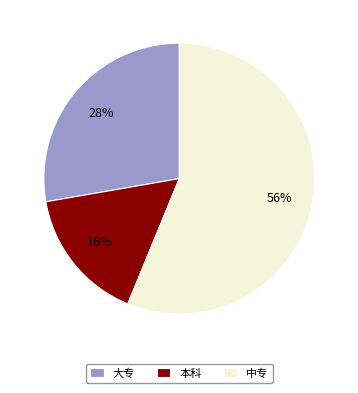

Is the sum of 大专 and 本科 greater than half?

No